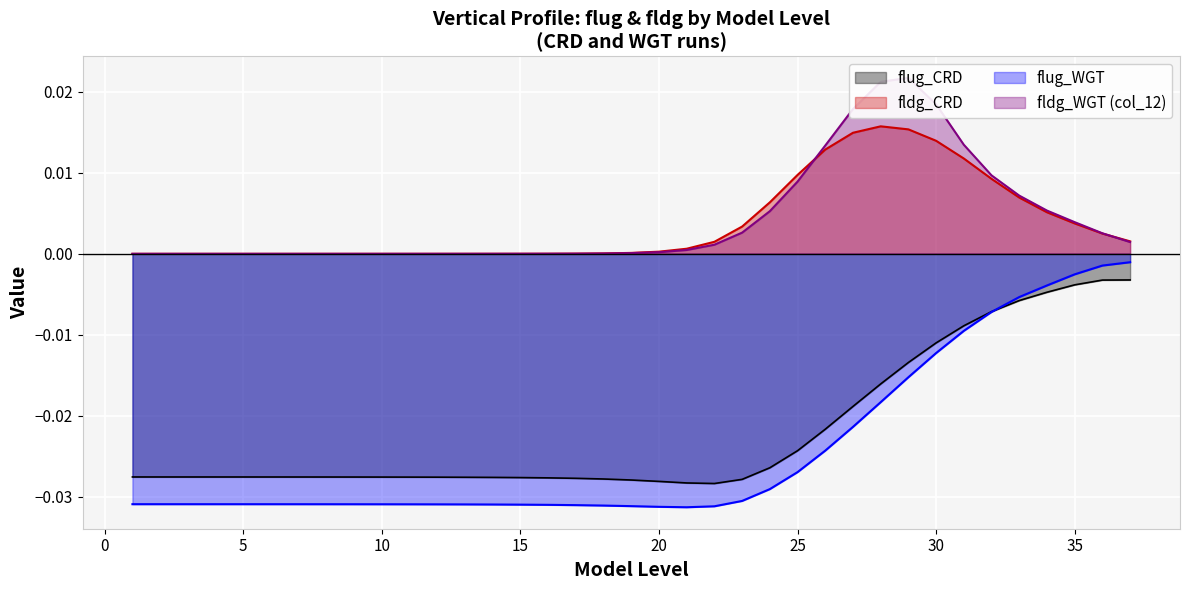

True or false: flug_CRD and fldg_CRD intersect in this chart.

False